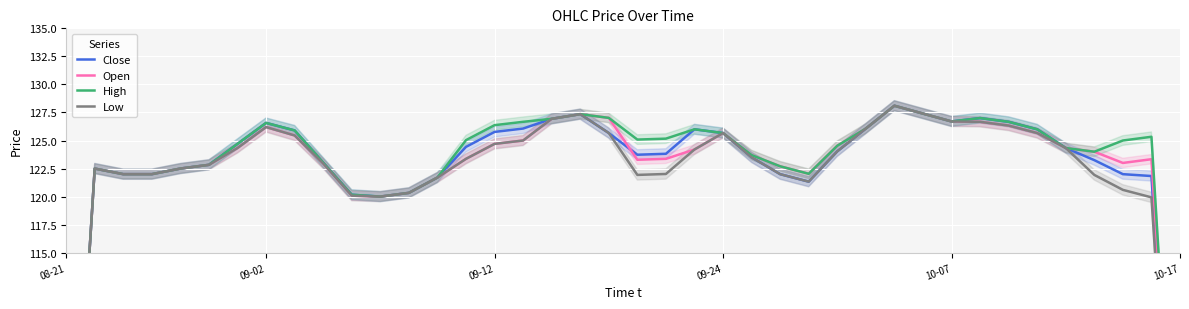

At 09-24, list the series in order from largest to smallest.

Close, Open, High, Low